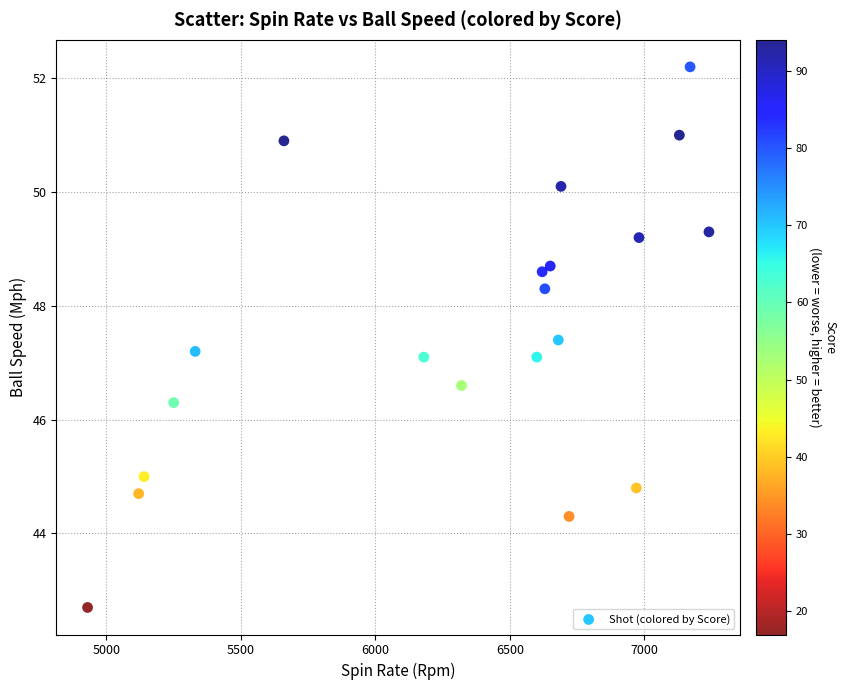

What is the range of Y values (max minus min)?

9.5